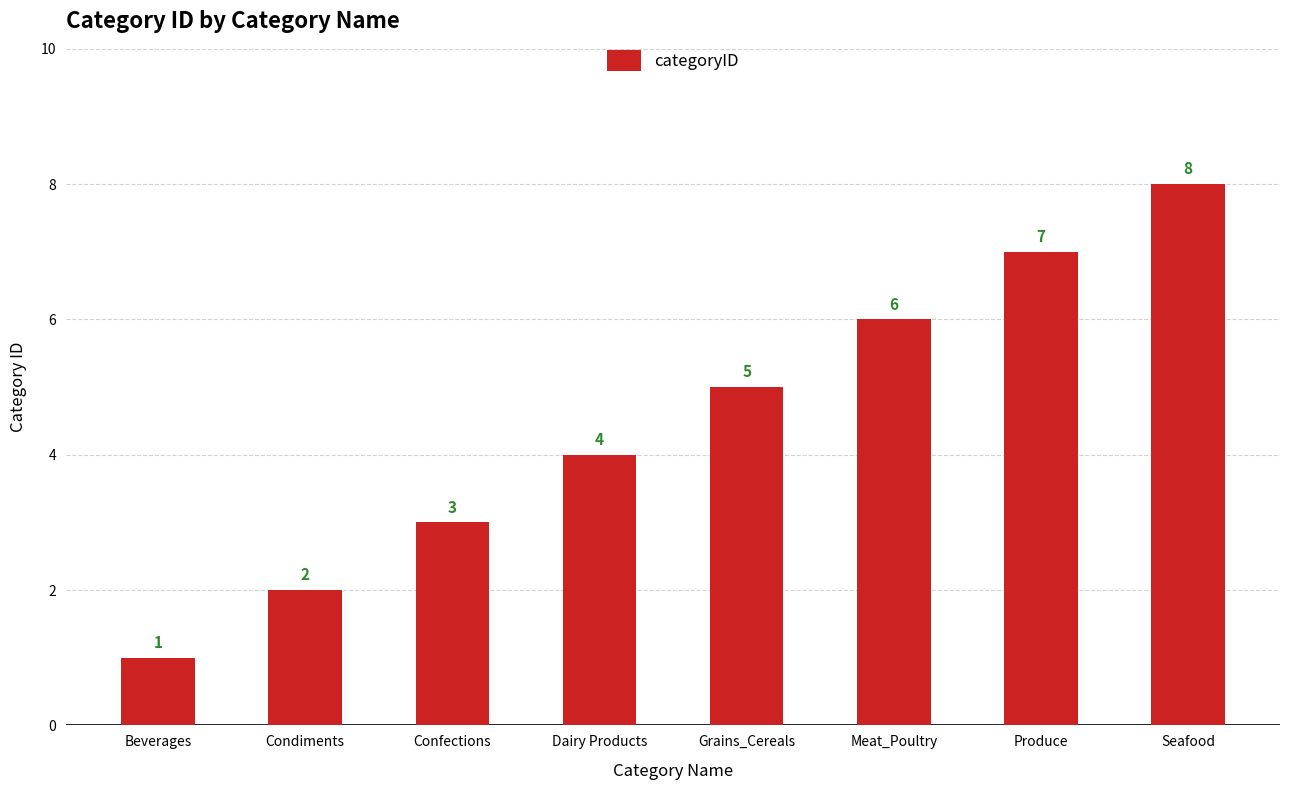

How many bars are there in total?

8